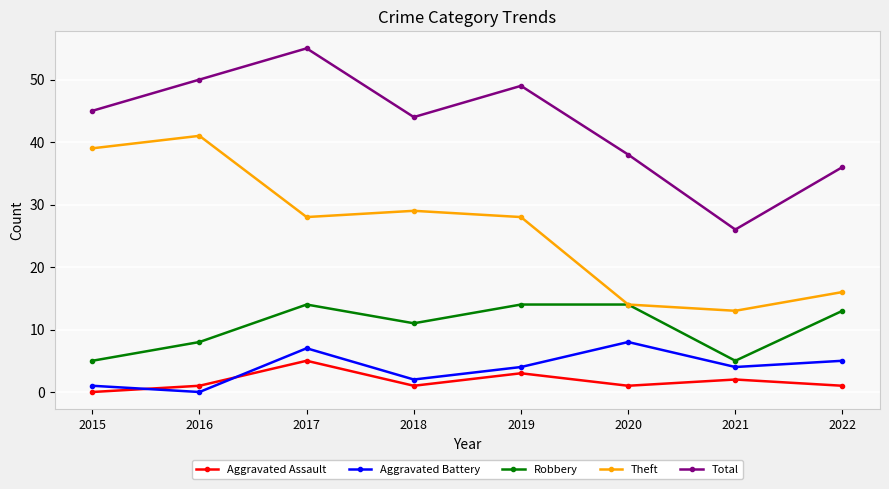

Reading right to left, extract all data points from this chart.

Aggravated Assault: 2022=1	2021=2	2020=1	2019=3	2018=1	2017=5	2016=1	2015=0
Aggravated Battery: 2022=5	2021=4	2020=8	2019=4	2018=2	2017=7	2016=0	2015=1
Robbery: 2022=13	2021=5	2020=14	2019=14	2018=11	2017=14	2016=8	2015=5
Theft: 2022=16	2021=13	2020=14	2019=28	2018=29	2017=28	2016=41	2015=39
Total: 2022=36	2021=26	2020=38	2019=49	2018=44	2017=55	2016=50	2015=45